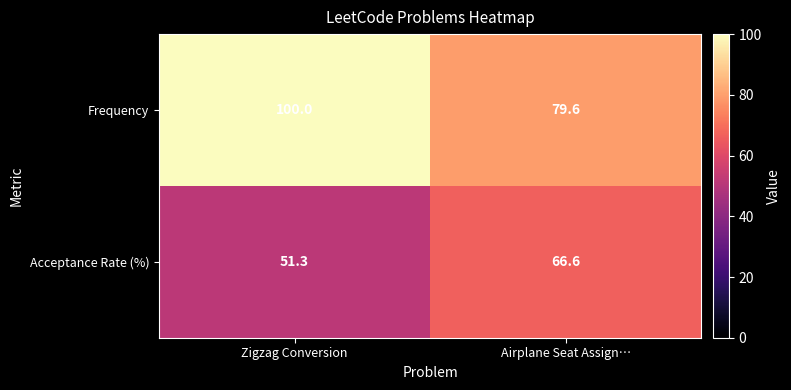

At which category is the sum across all series the highest?

Zigzag Conversion